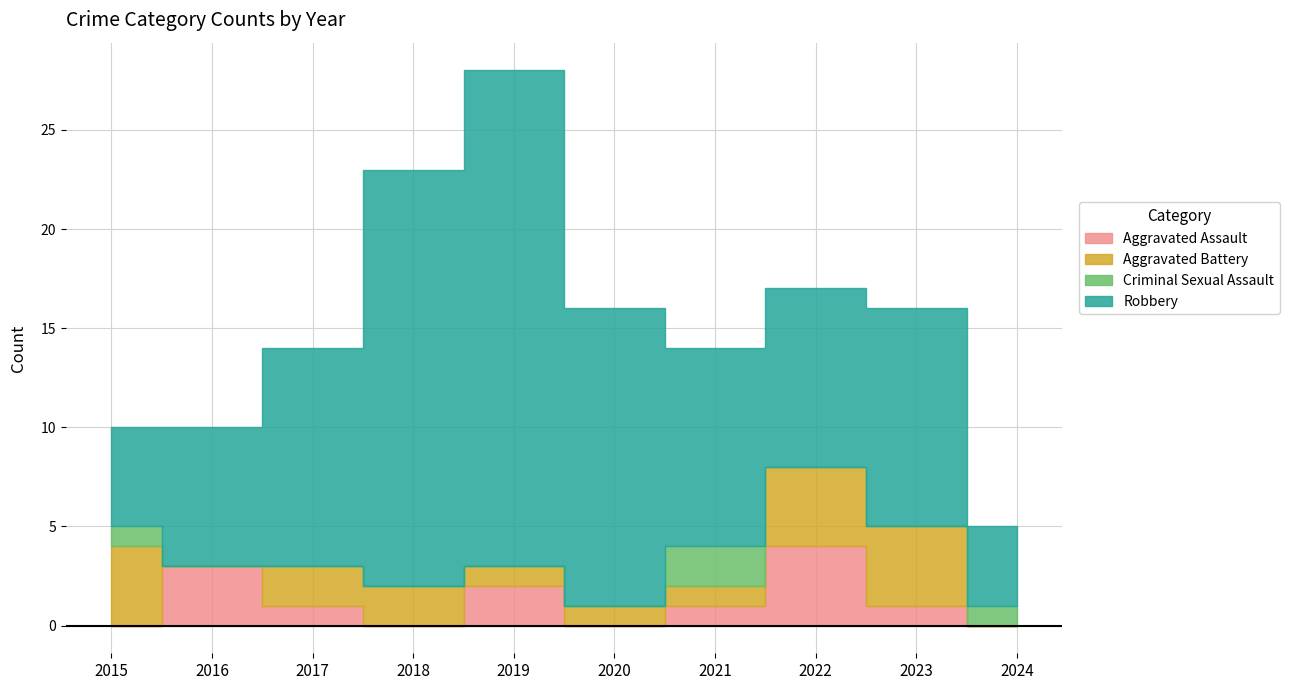

Which label corresponds to the largest value in the chart?

2019